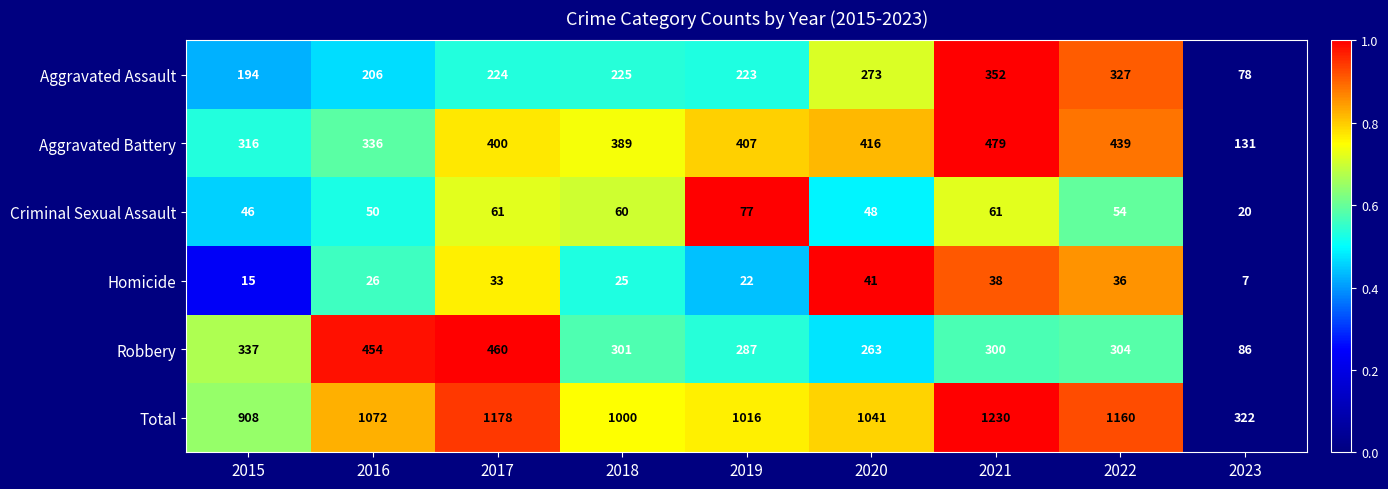

At which category is the sum across all series the highest?

2021